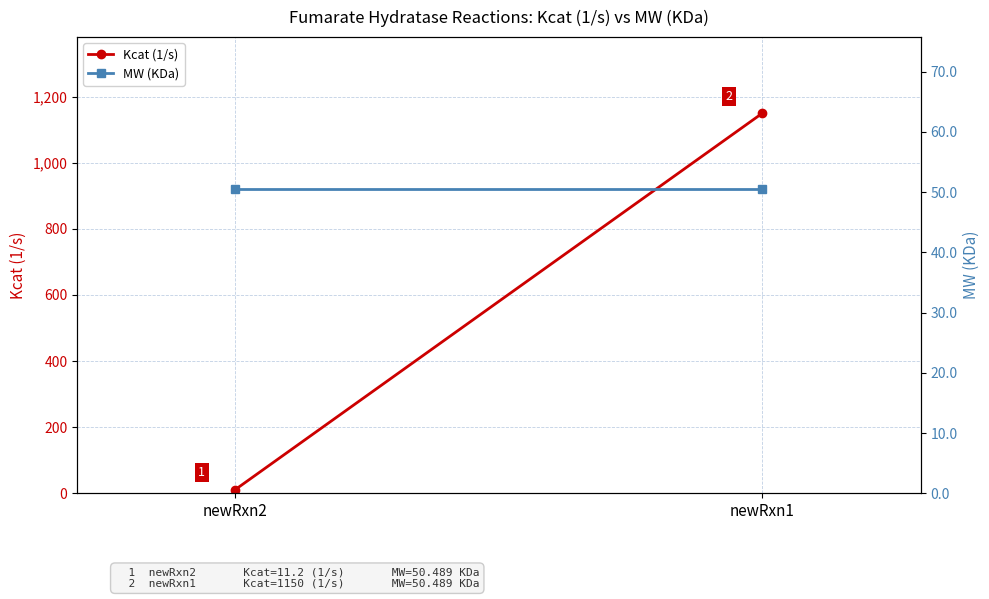

The Kcat (1/s) series shows 1150.0 at newRxn1. True or false?

True